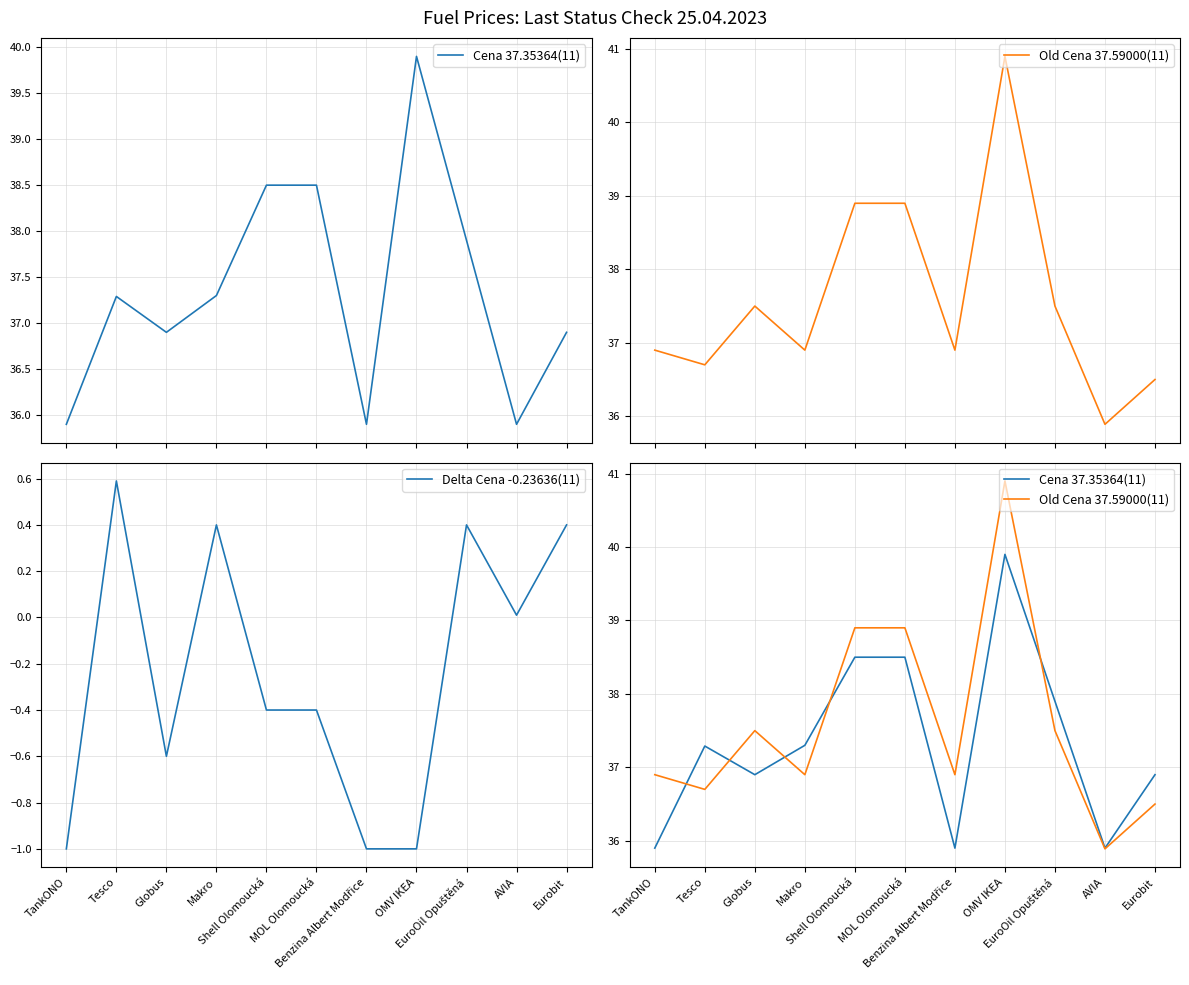

Count the number of data series in this chart.

3